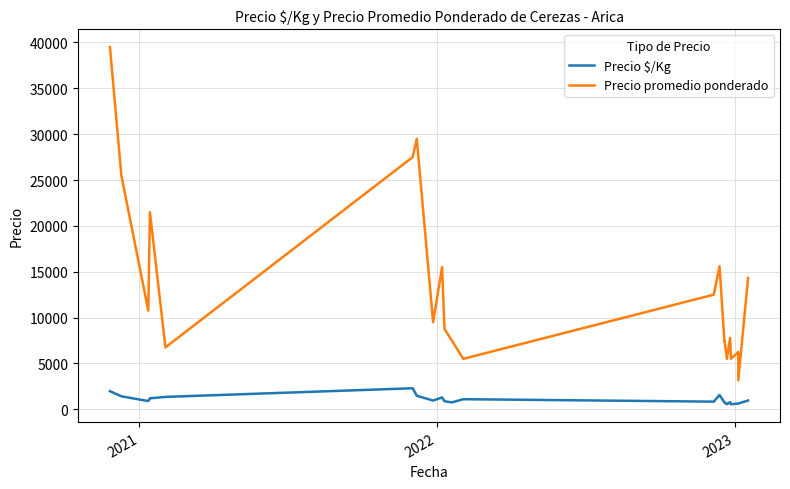

True or false: Precio promedio ponderado has a value of 25500 at 2021.

True